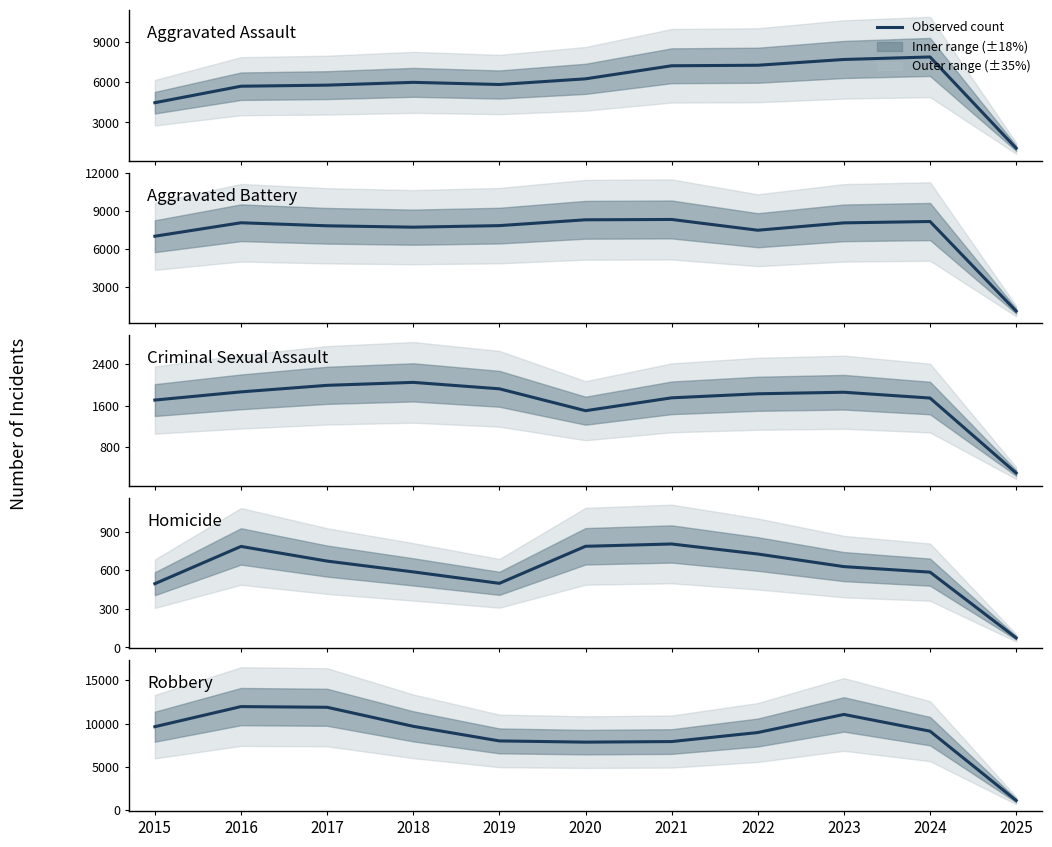

What is the highest value of the Aggravated Battery series?

8346